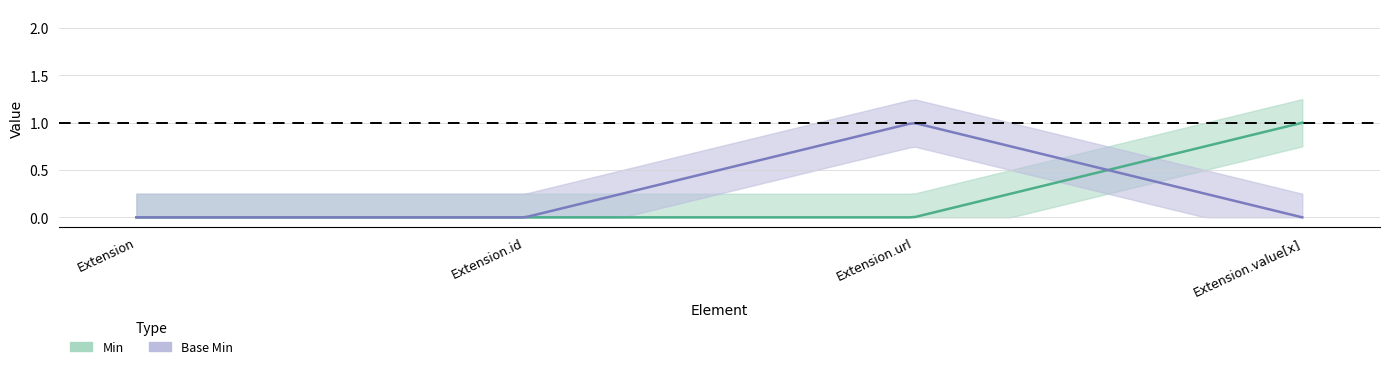

What is the sum of all Min values?

1